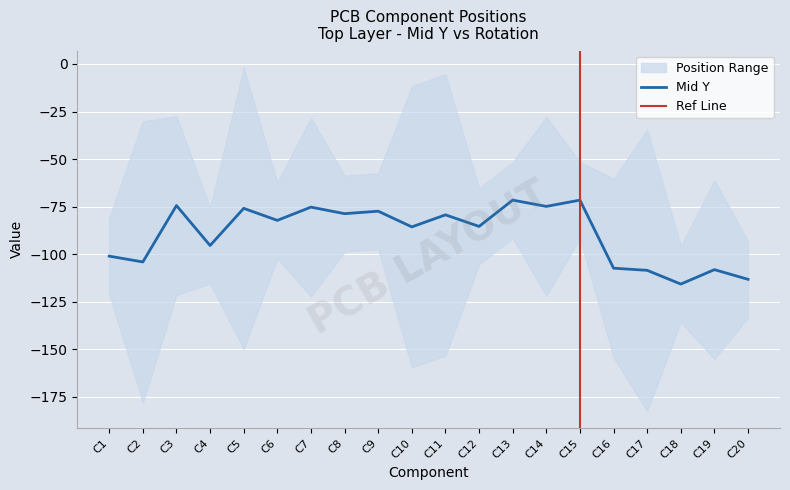

What is the sum of all values?

-1786.7